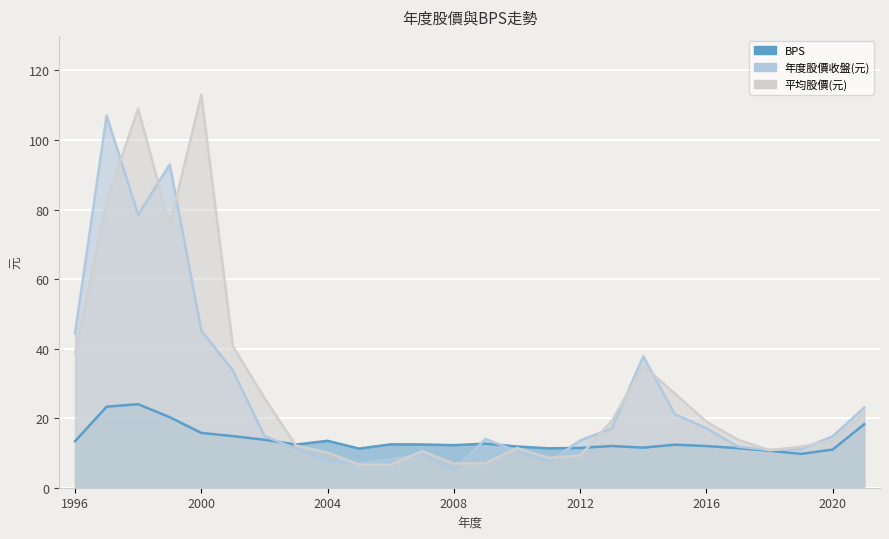

What are all the series names shown in the legend?

BPS, 年度股價收盤(元), 平均股價(元)